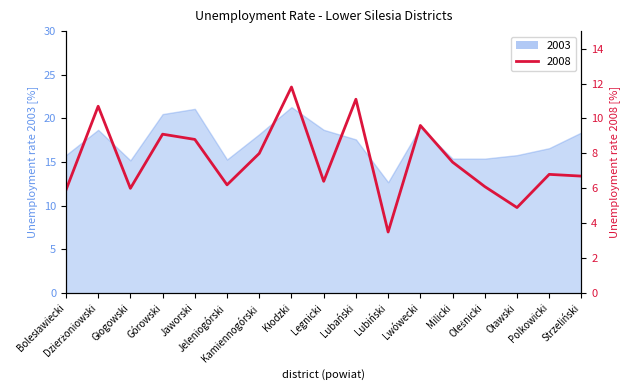

What is the total value across all series at Lwówecki?

28.6